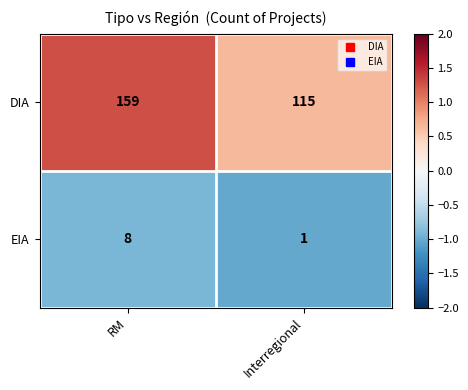

Count the number of categories in the chart.

2